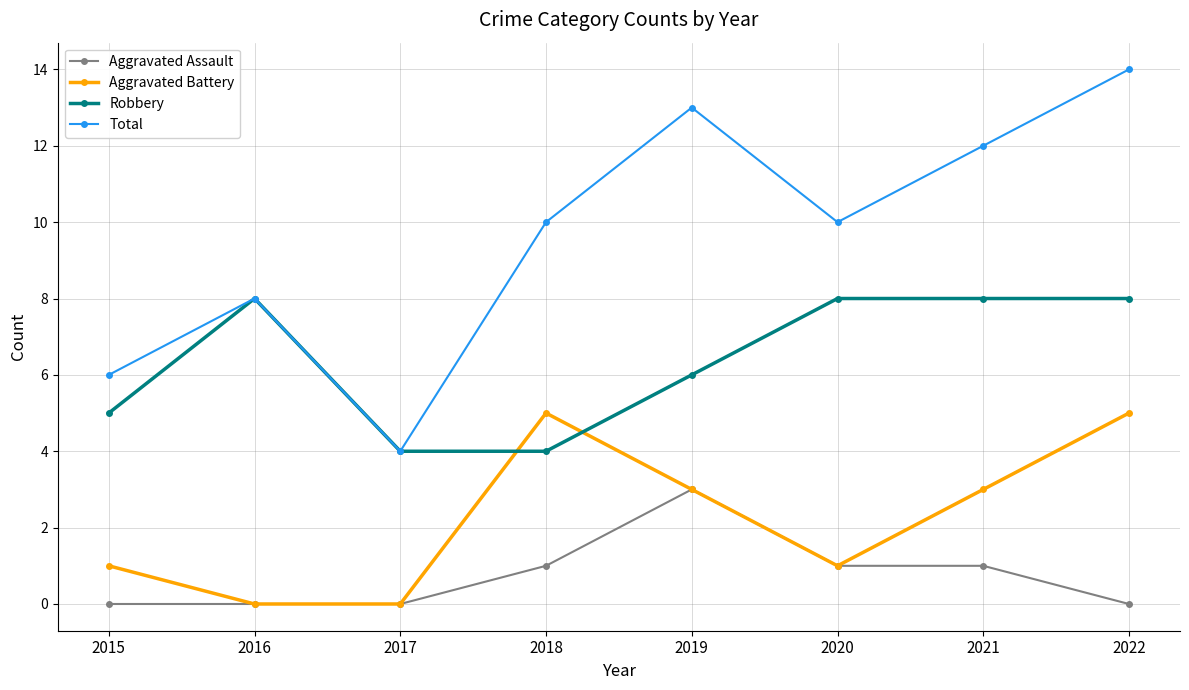

What is the value of the Aggravated Battery point at the 5th from the left?

3